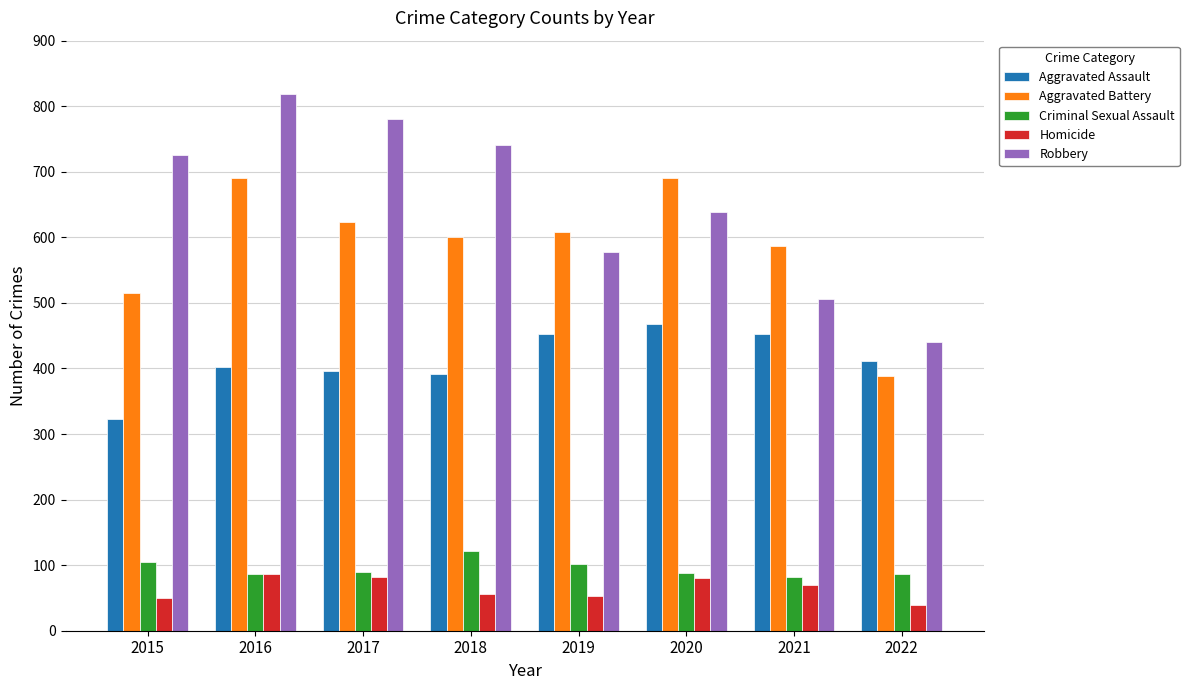

Which series has the largest range (max minus min)?

Robbery